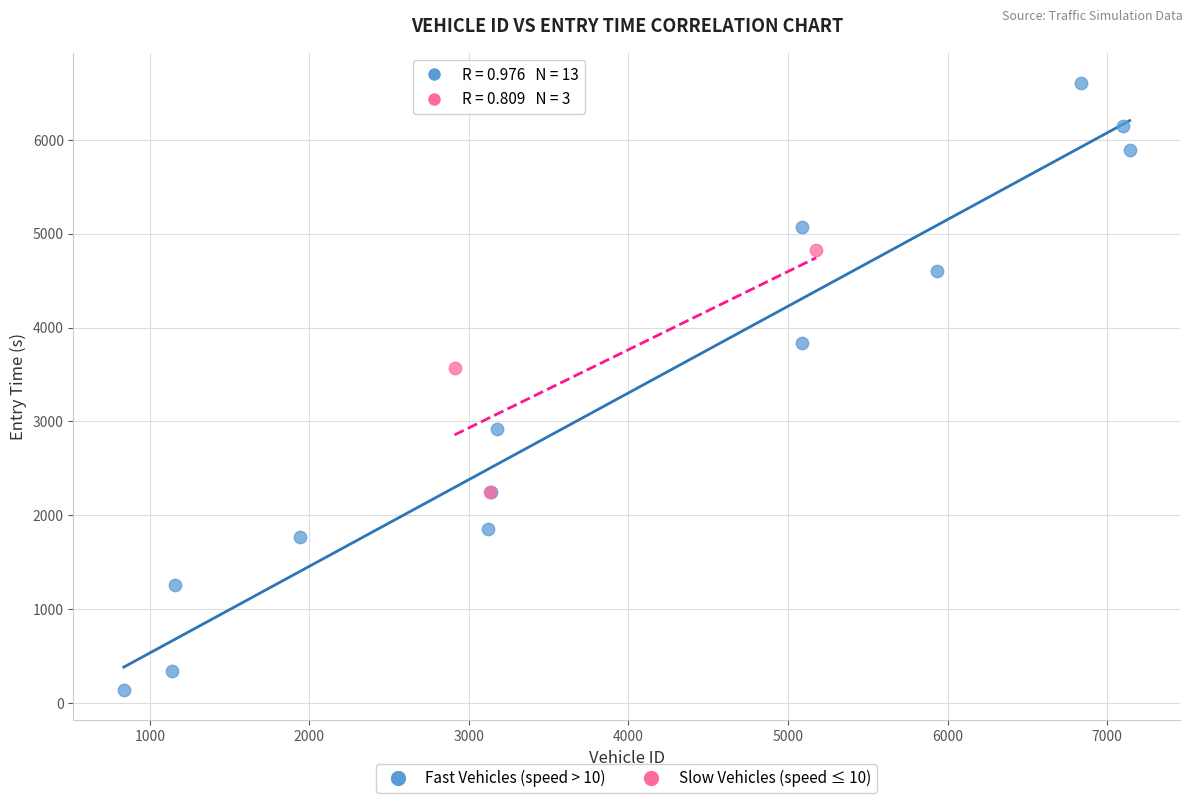

Which series has the largest Y range (max minus min)?

Fast Vehicles (speed > 10)